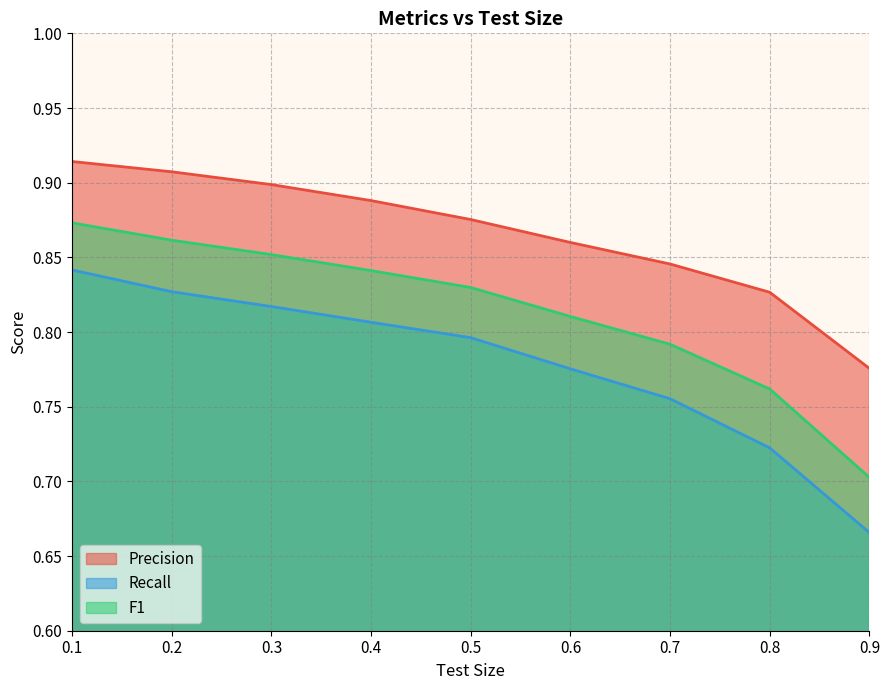

Read the Recall value at 0.4.

0.8